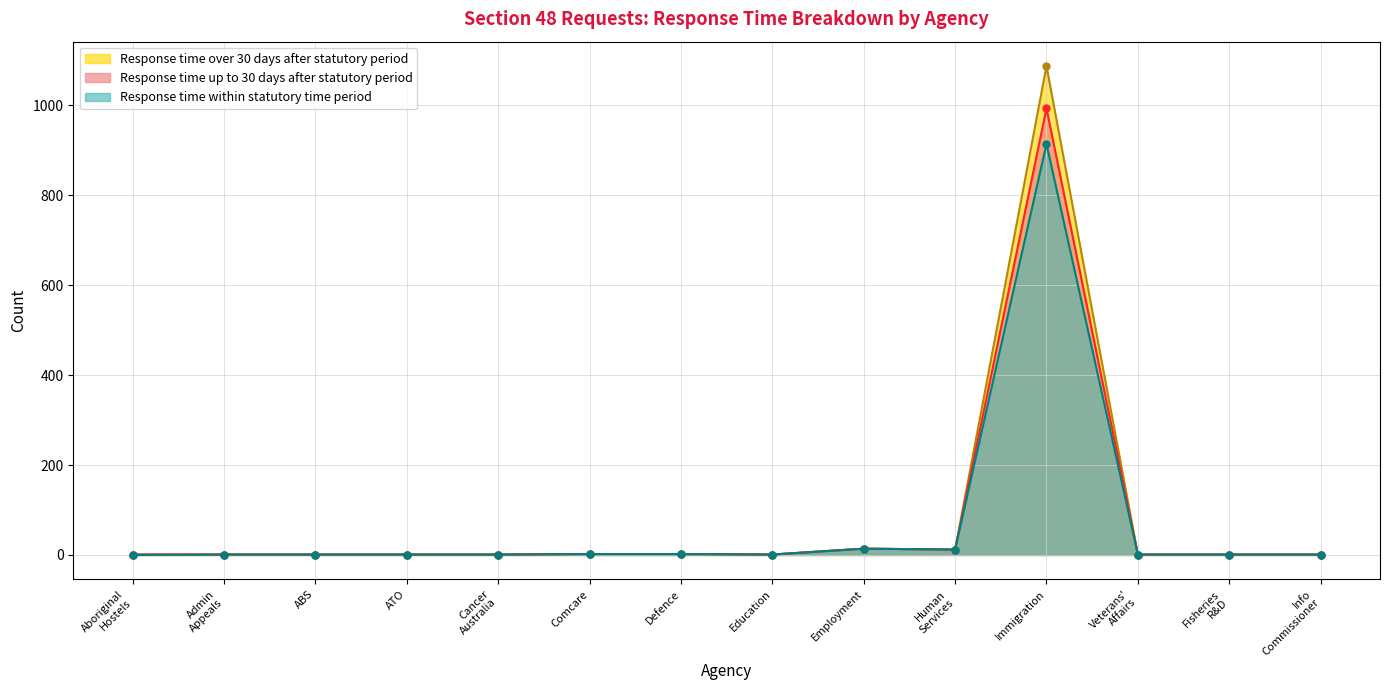

Which series has the largest range (max minus min)?

Response time over 30 days after statutory period